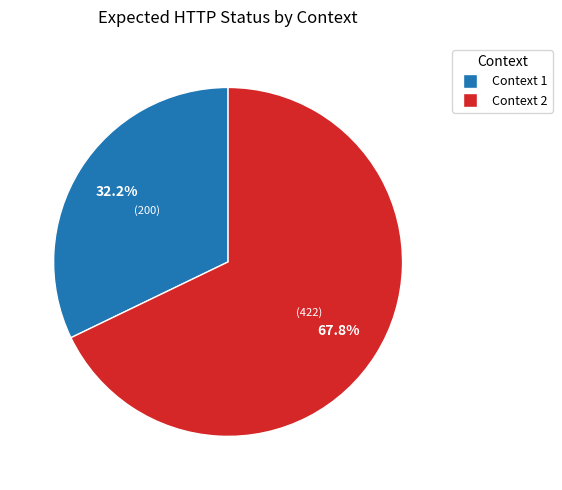

Is there a majority slice in this chart?

Yes